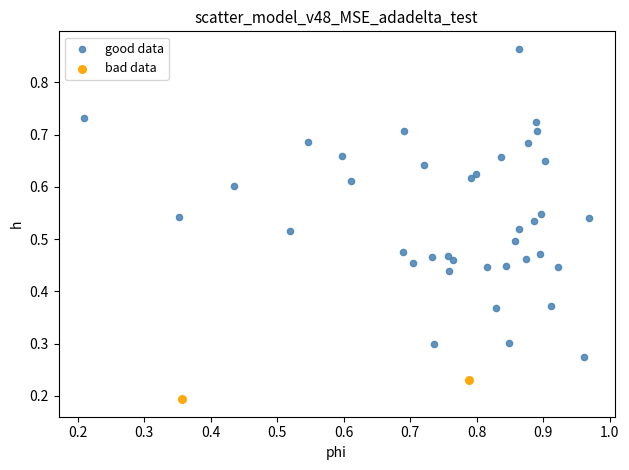

What are all the series names shown in the legend?

good data, bad data